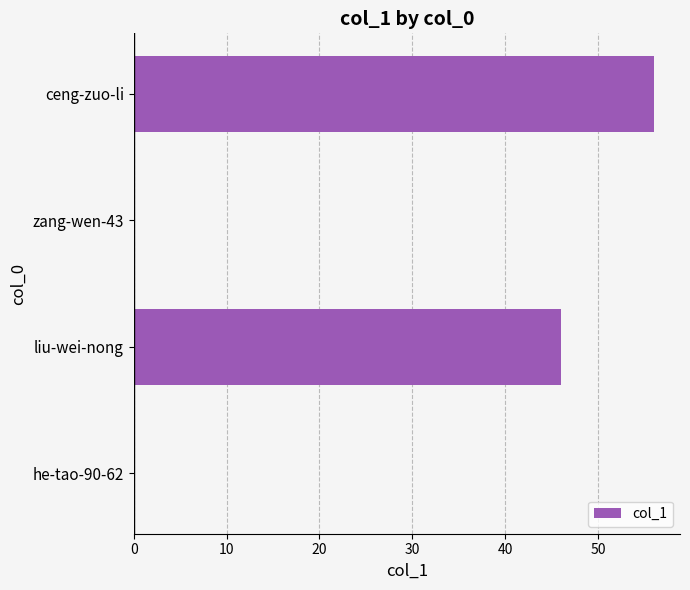

What is the sum of all values?

102